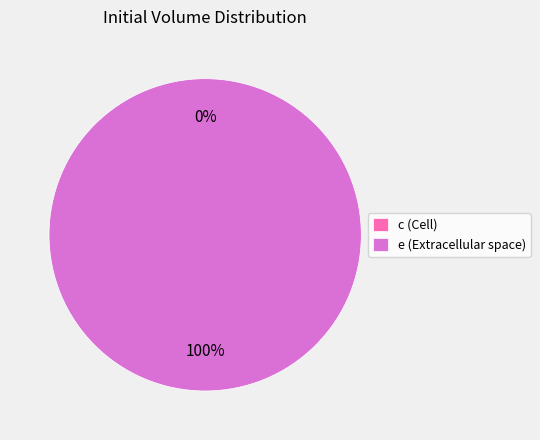

The e (Extracellular space) slice represents 99% of the pie. True or false?

False